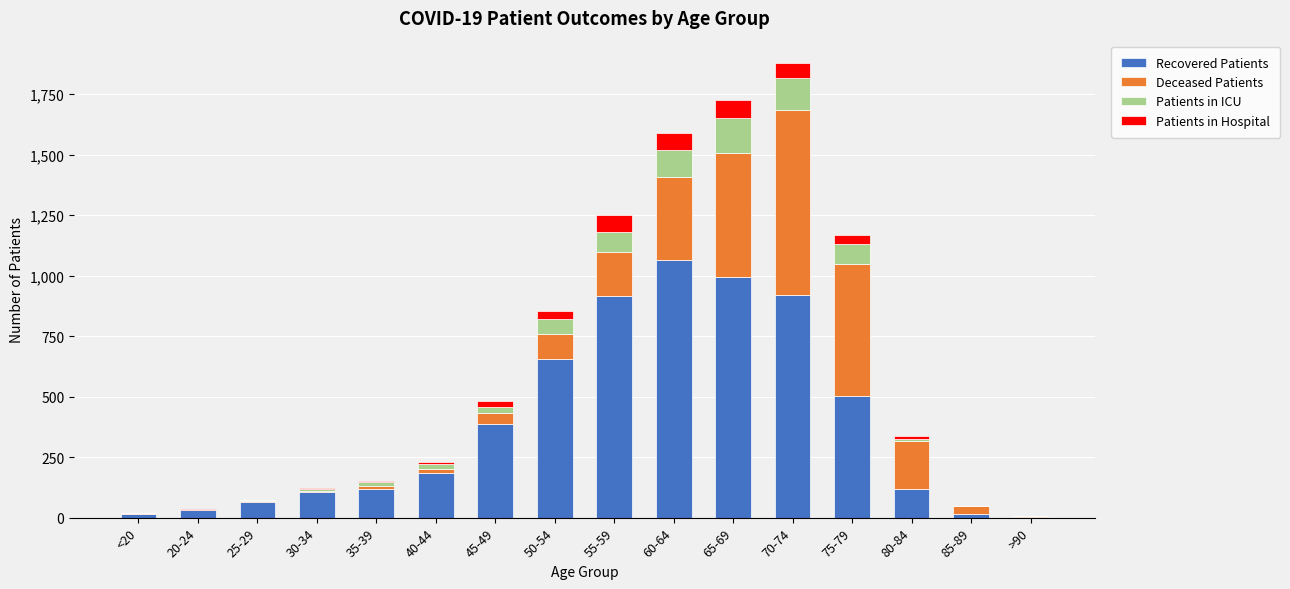

What is the sum of all Recovered Patients values?

6098